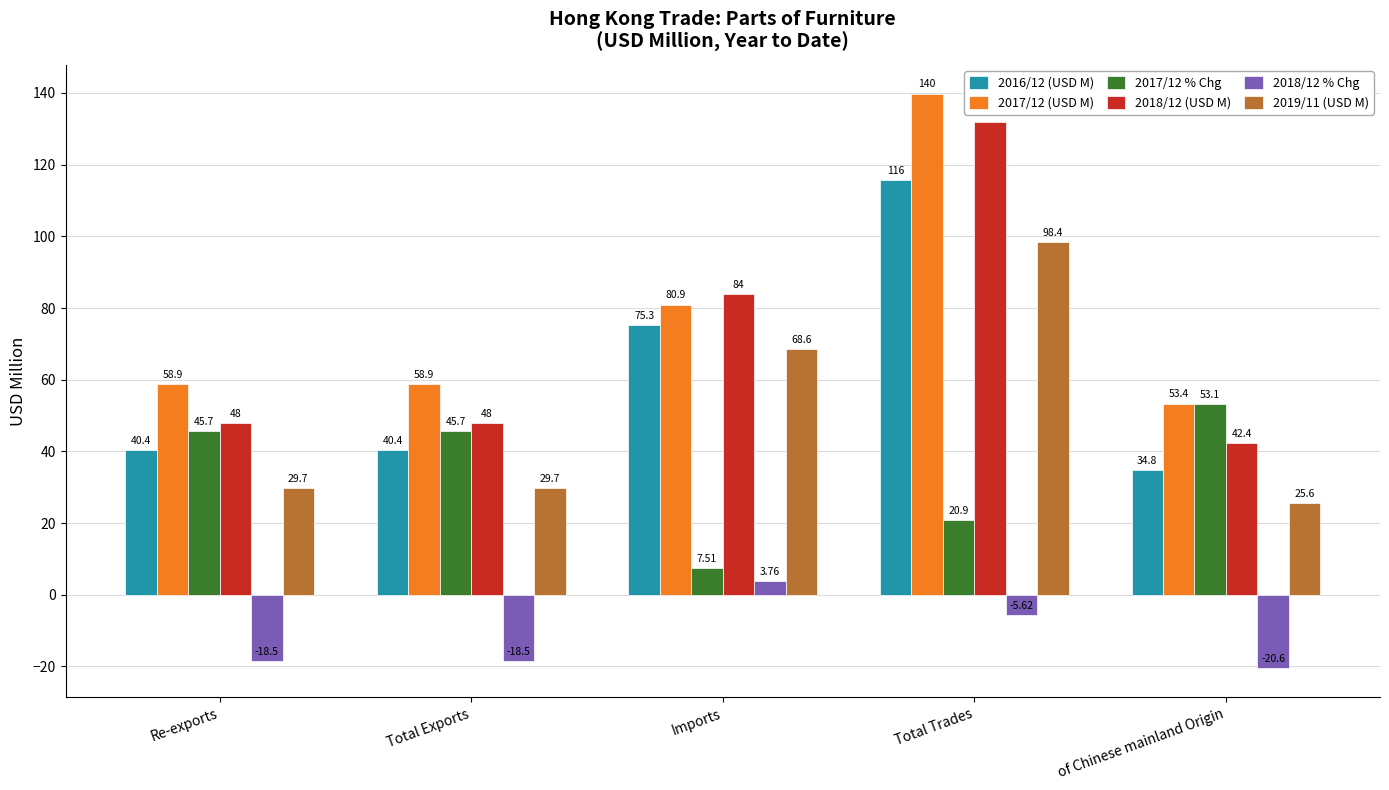

What is the sum of the 2017/12 (USD M) values at Imports and Total Exports?

139.8